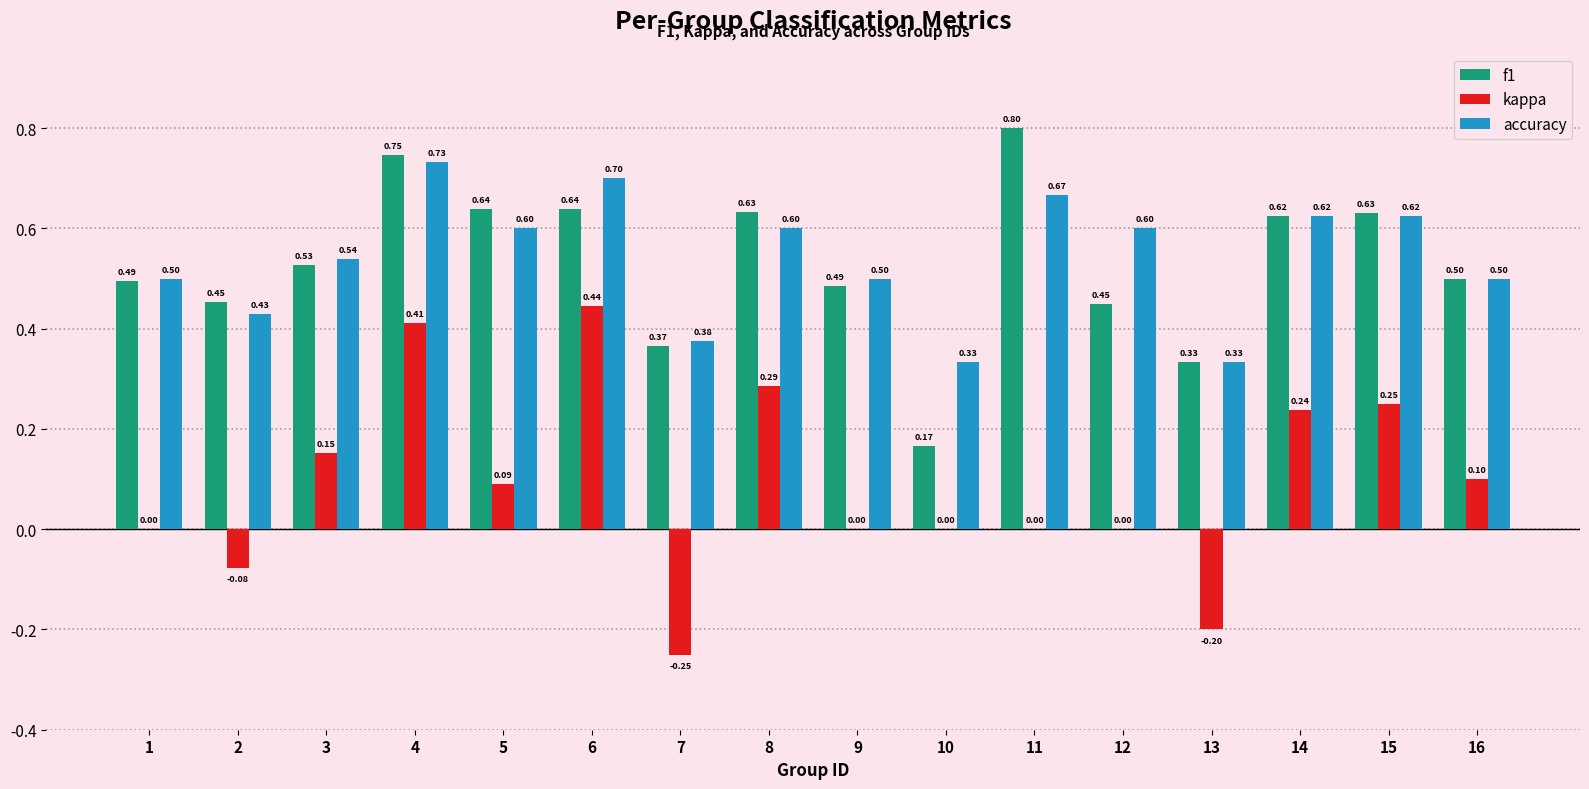

How many f1 values are between 0 and 1?

16